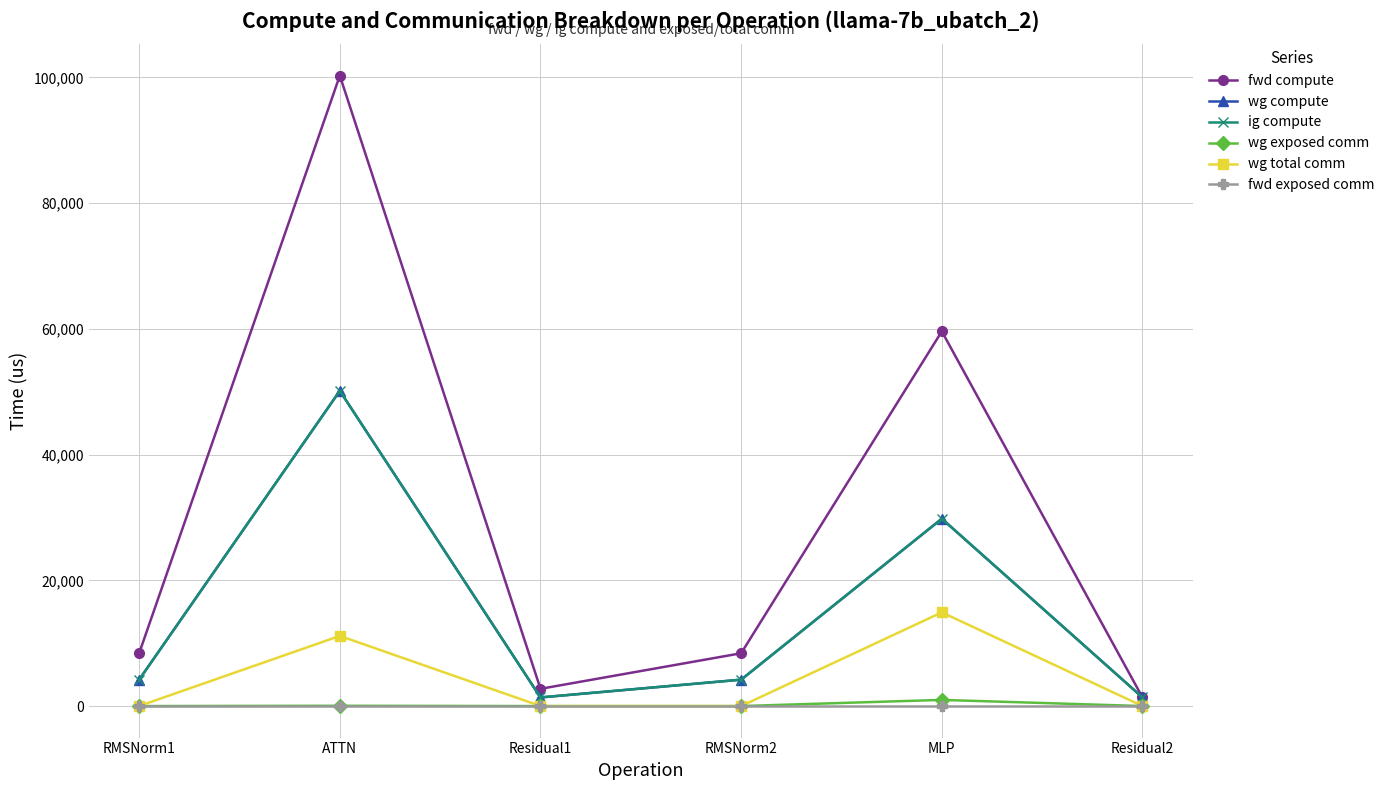

What is the label of the 2nd point from the right?

MLP